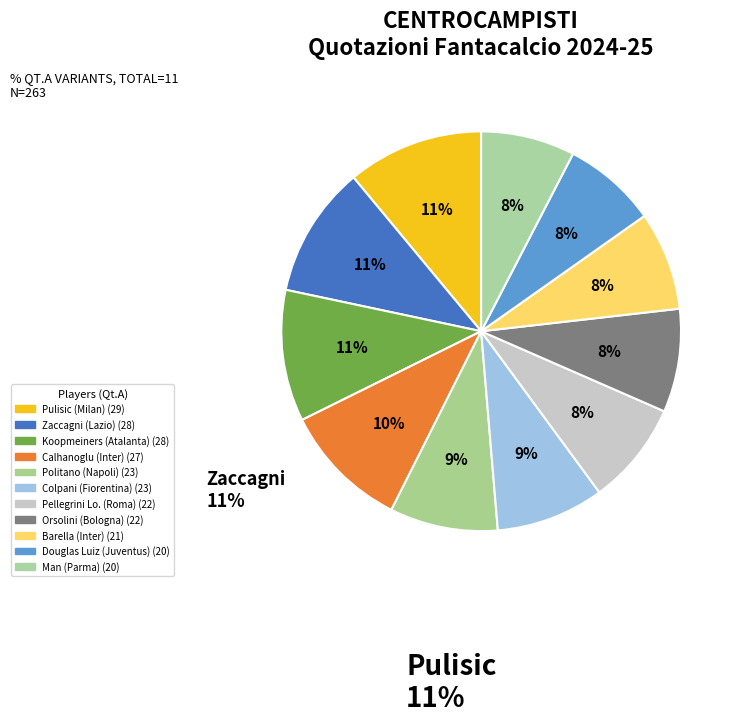

How many slices are in this pie chart?

11